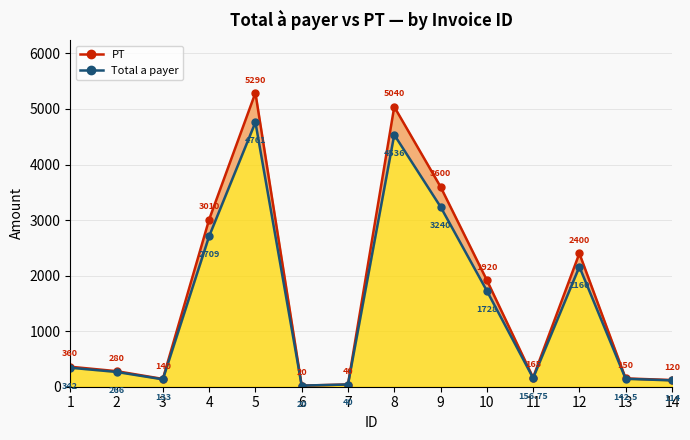

List the series in order of their peak value, highest first.

PT, Total a payer